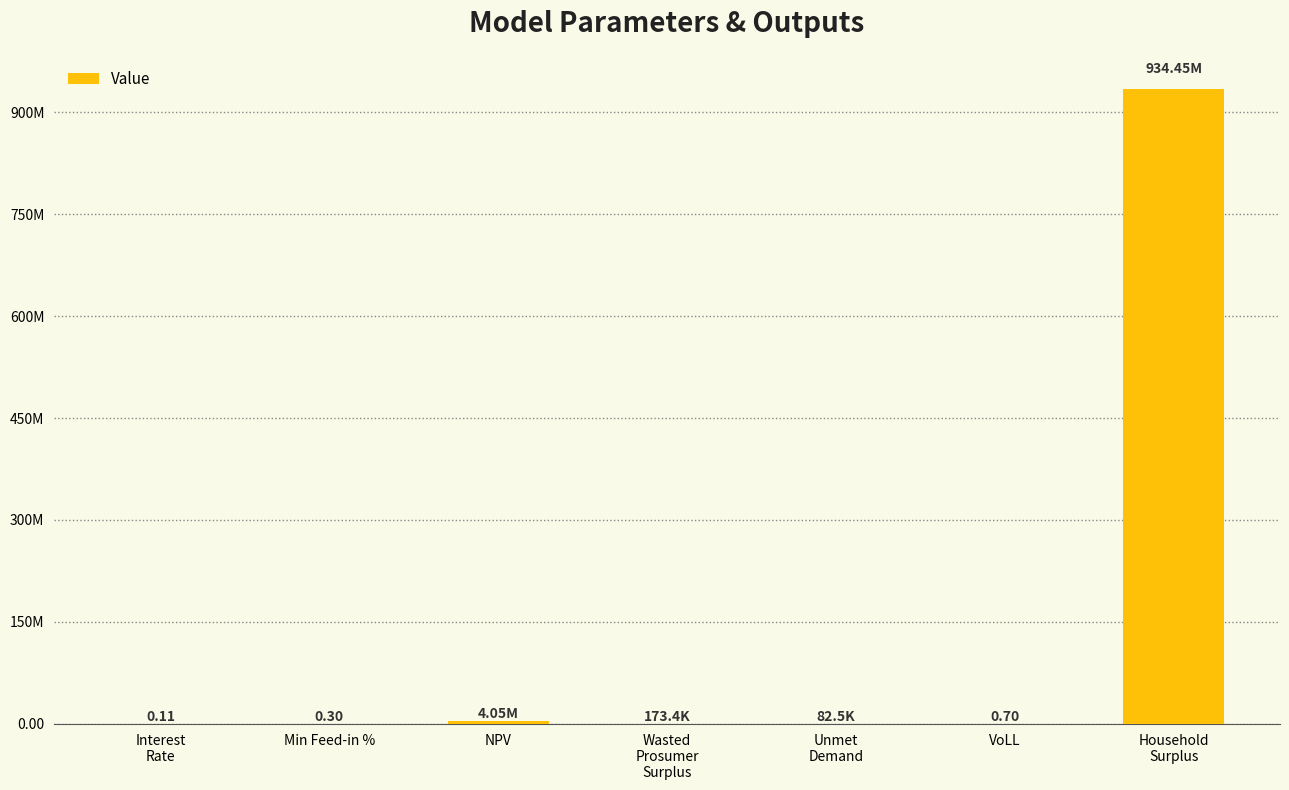

Reading right to left, what are all the values shown in this chart?

934454237.1	0.7	82466.9	173398.7	4051362.2	0.3	0.1